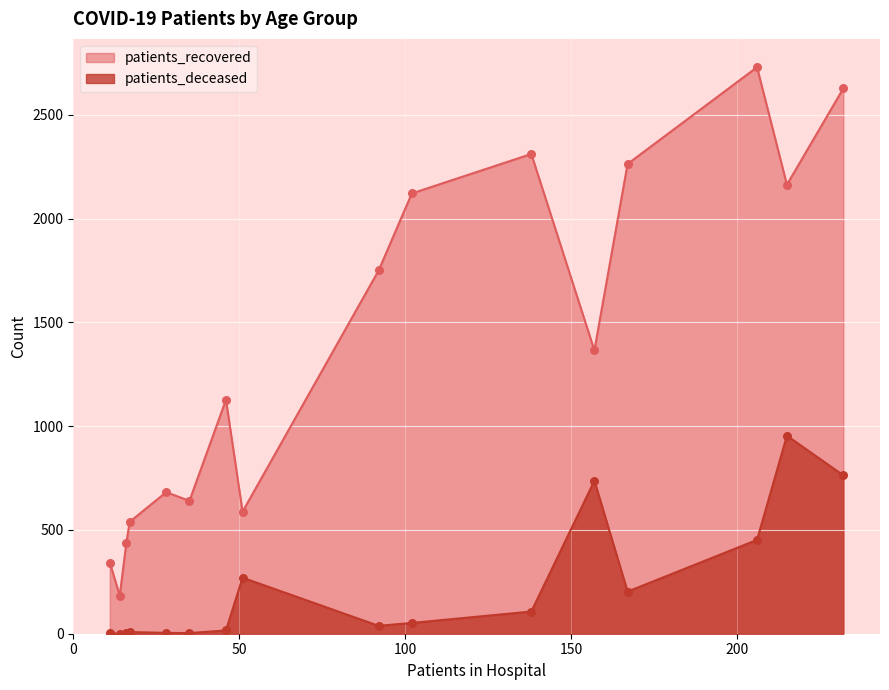

Which series reaches the minimum Y coordinate?

patients_deceased